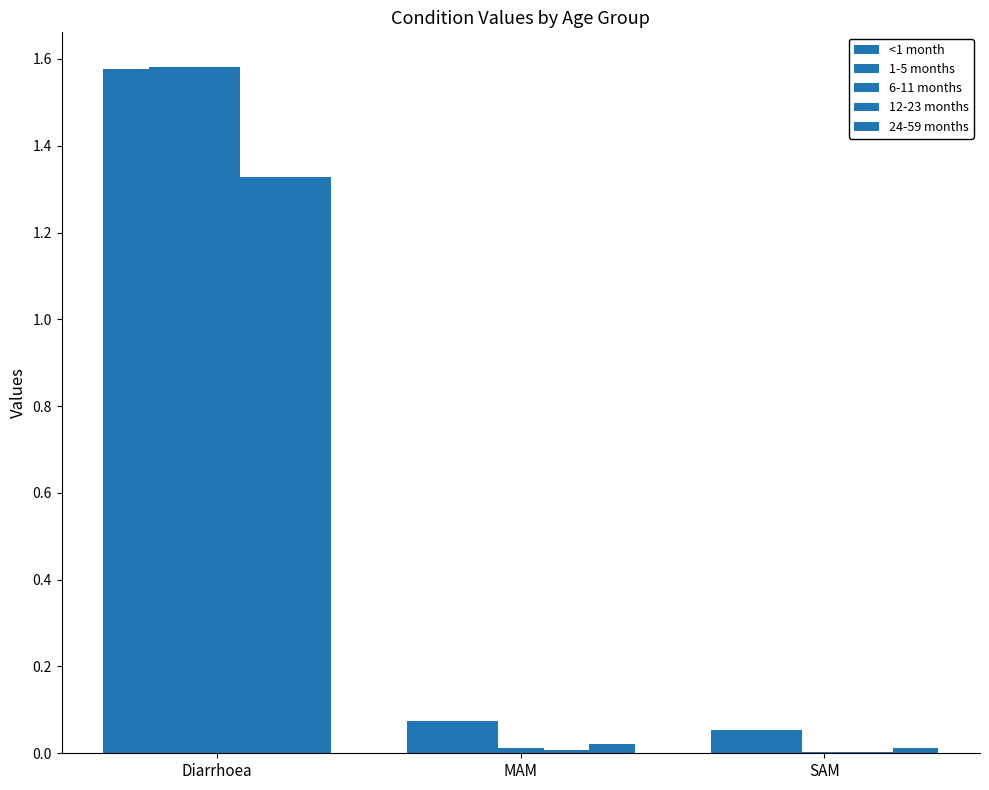

What is the label of the 2nd bar from the right?

MAM